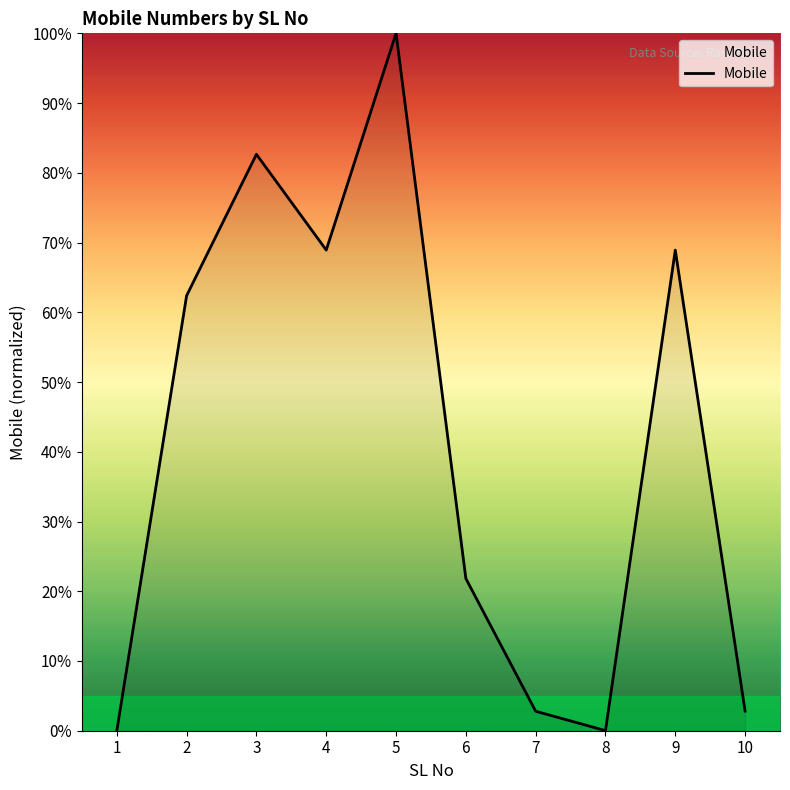

What is the difference between the maximum and minimum values?

100.0